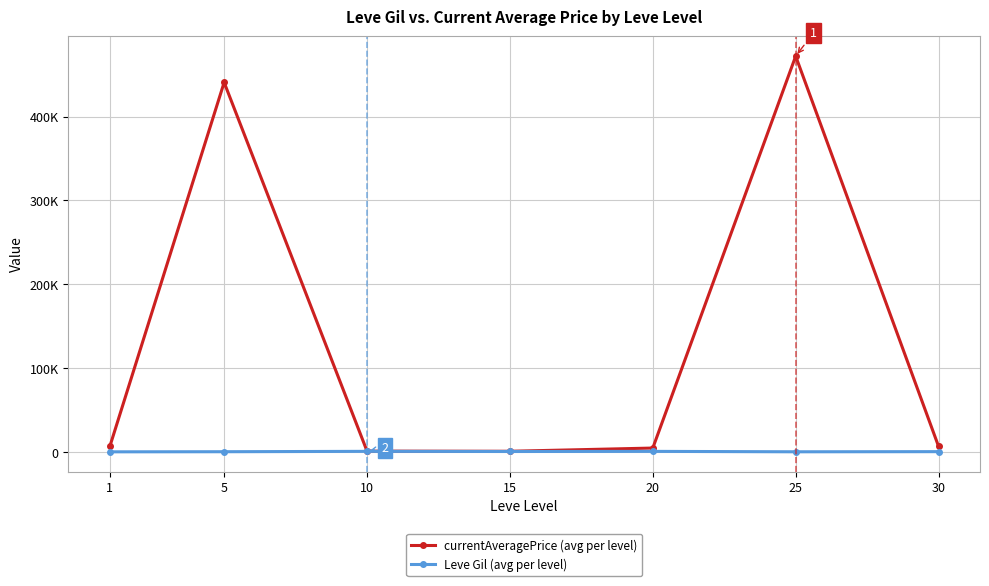

Reading left to right, what are all the values shown in this chart?

currentAveragePrice (avg per level): 1=6681.1	5=440768.6	10=1052.7	15=889.0	20=4725.3	25=472074.1	30=6722.3
Leve Gil (avg per level): 1=232.5	5=363.3	10=803.3	15=620.0	20=770.0	25=280.0	30=450.0